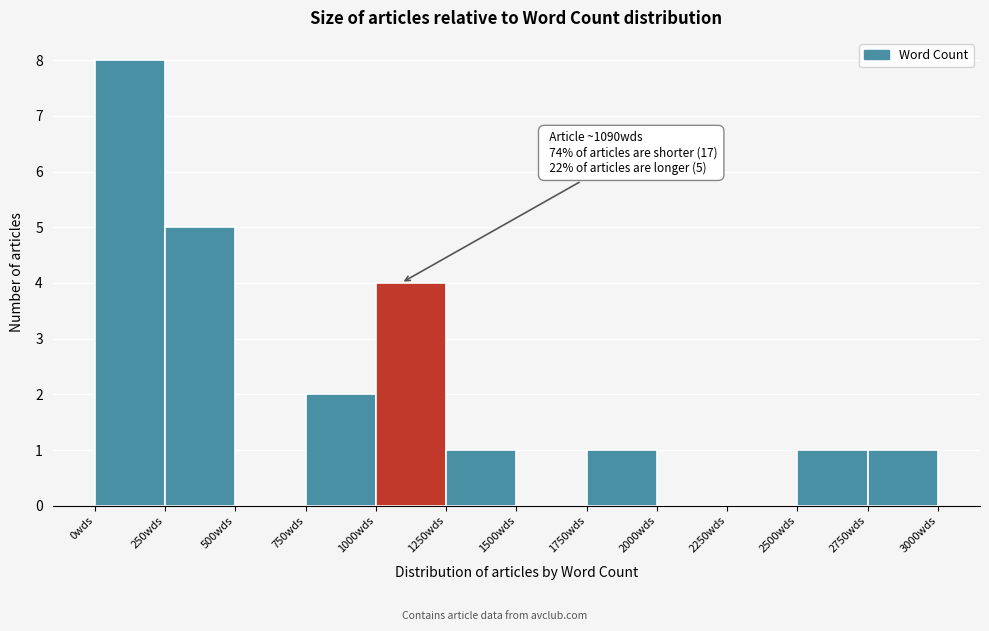

Which range on the x-axis has the tallest bar?

0 to 250